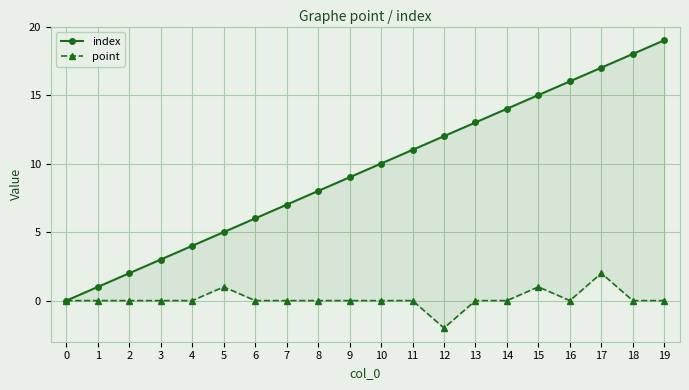

How many values in point are above zero?

3